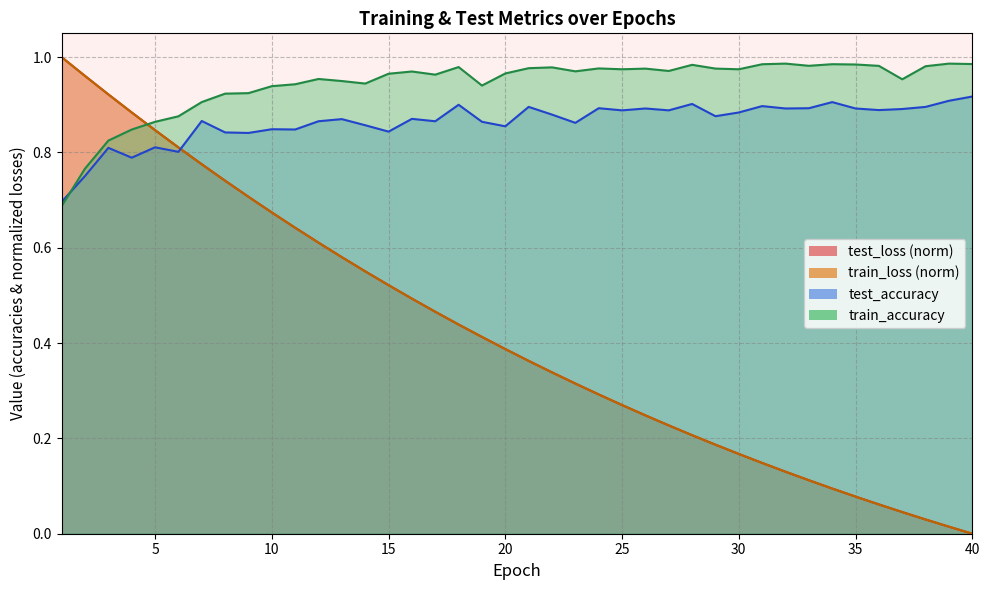

What is the sum of all train_loss values?

16.8